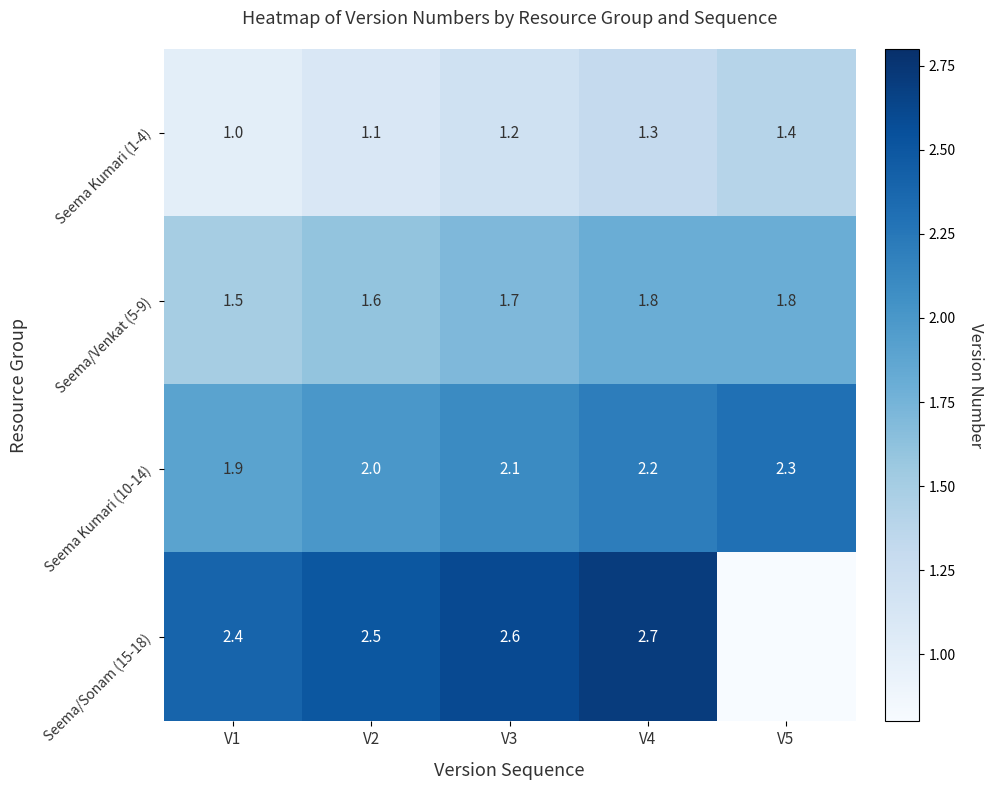

What is the difference between the highest and lowest values at V3?

1.4